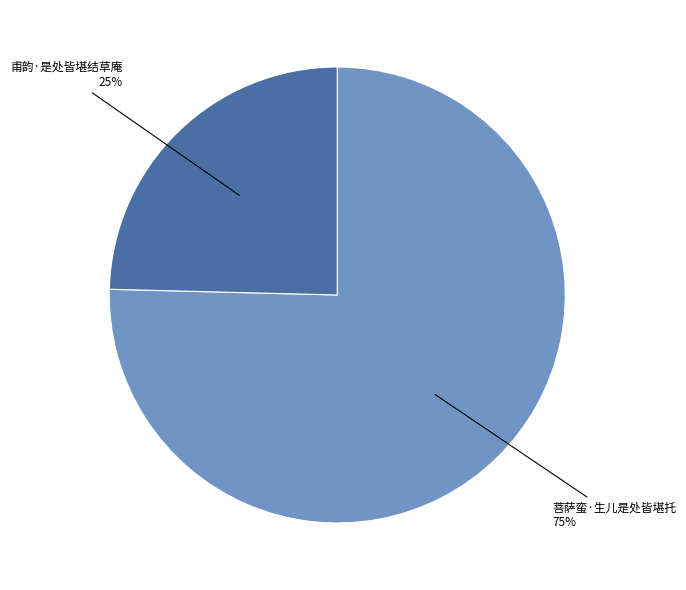

Does any single category account for the majority?

Yes